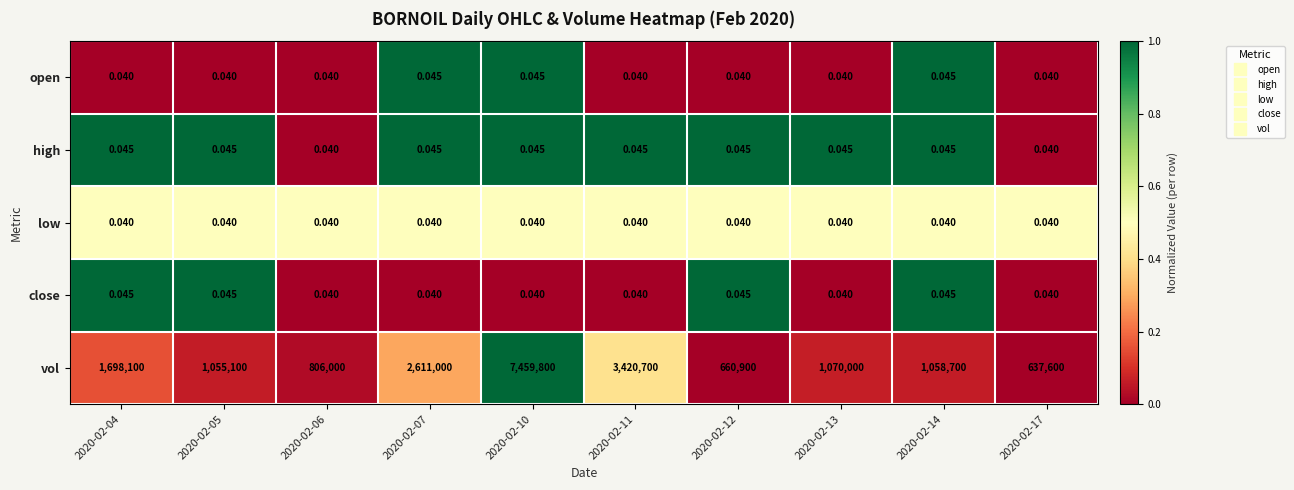

Is the value of vol at 2020-02-14 greater than the value of high at 2020-02-12?

Yes